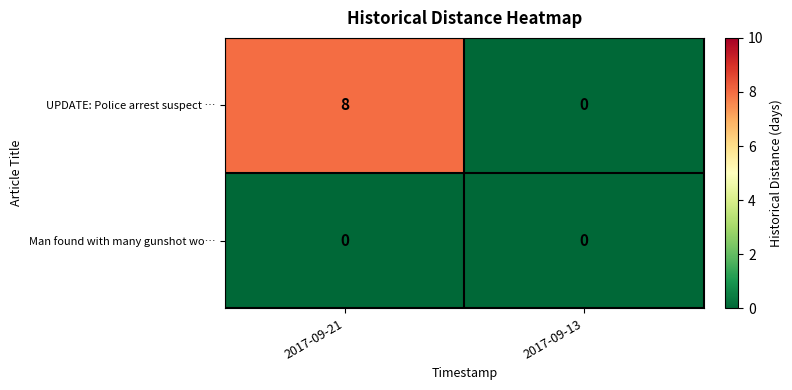

Reading right to left, transcribe all the data shown in this chart.

UPDATE: Police arrest suspect …: 0	8
Man found with many gunshot wo…: 0	0